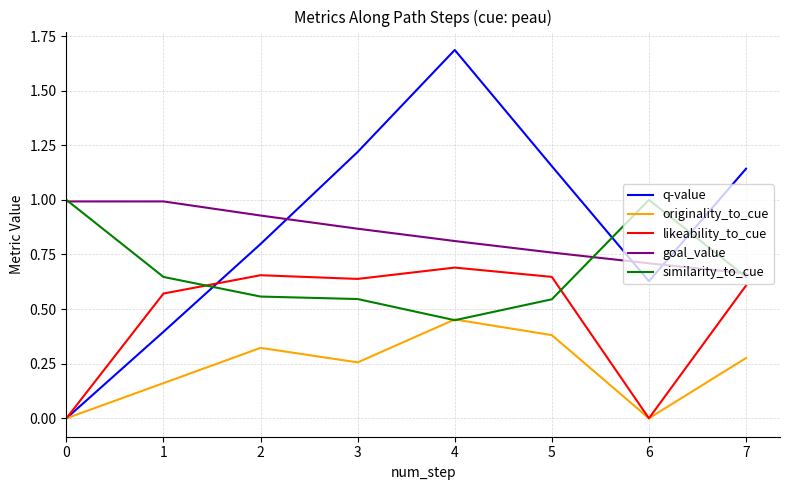

What is the highest value of the goal_value series?

1.0